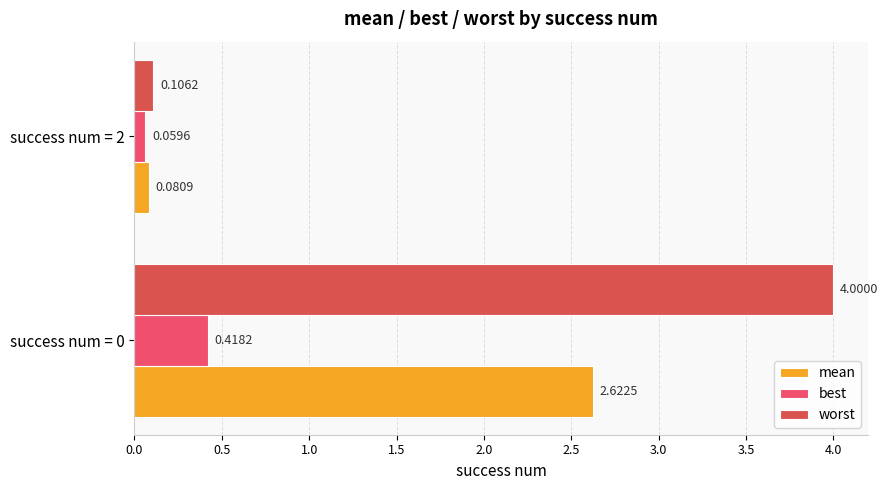

Count the number of data series in this chart.

3